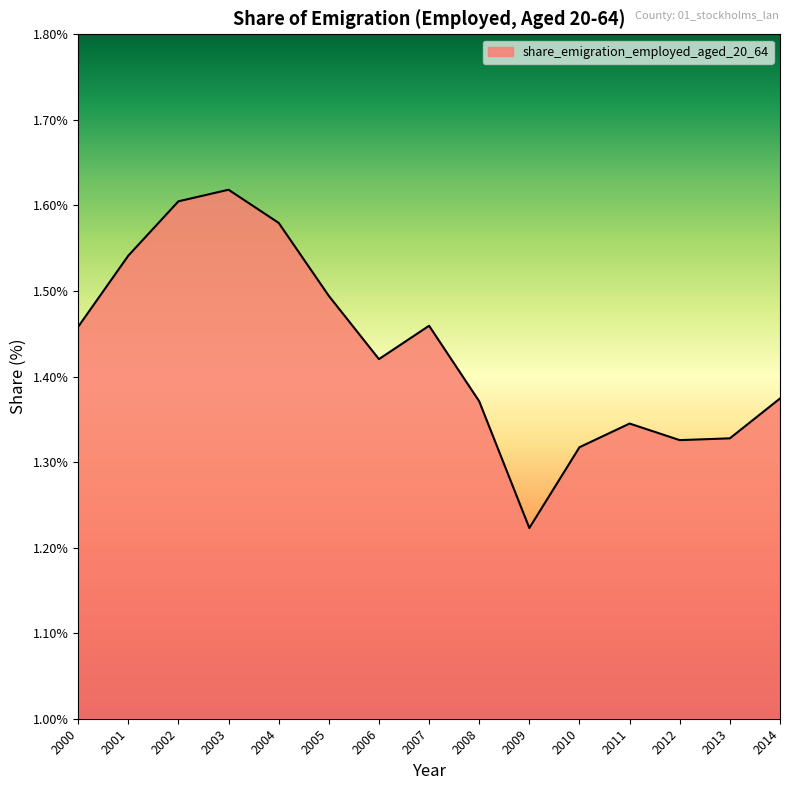

Is it true that the value at 2010 is 0.8?

False